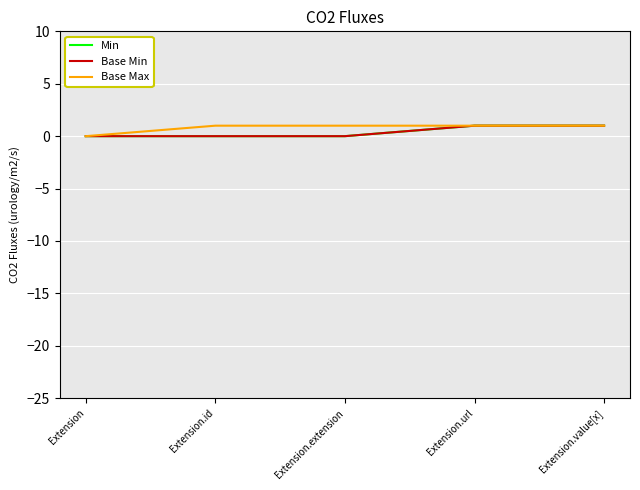

True or false: Min has a value of 1 at Extension.value[x].

True